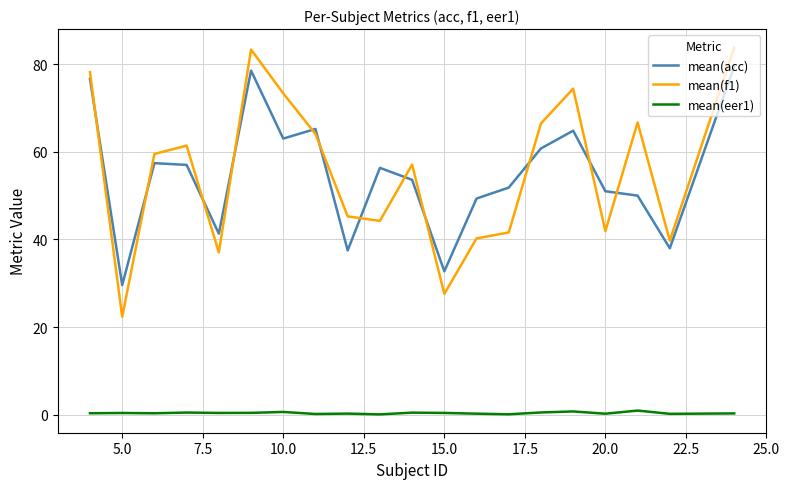

What is the sum of all mean(f1) values?

1108.1